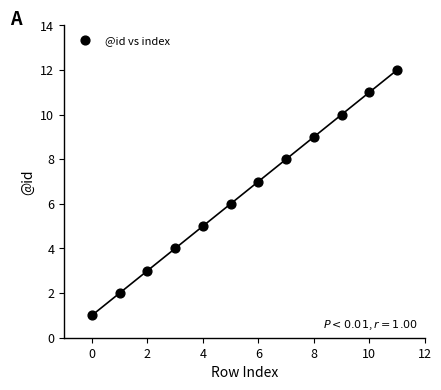

What is the range of Y values (max minus min)?

11